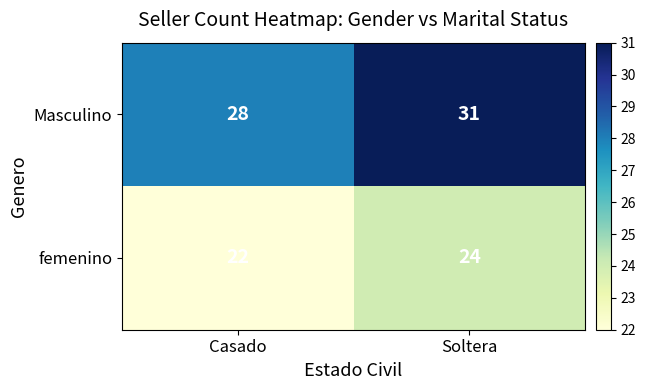

Reading left to right, what are all the values shown in this chart?

Masculino: Casado=28	Soltera=31
femenino: Casado=22	Soltera=24